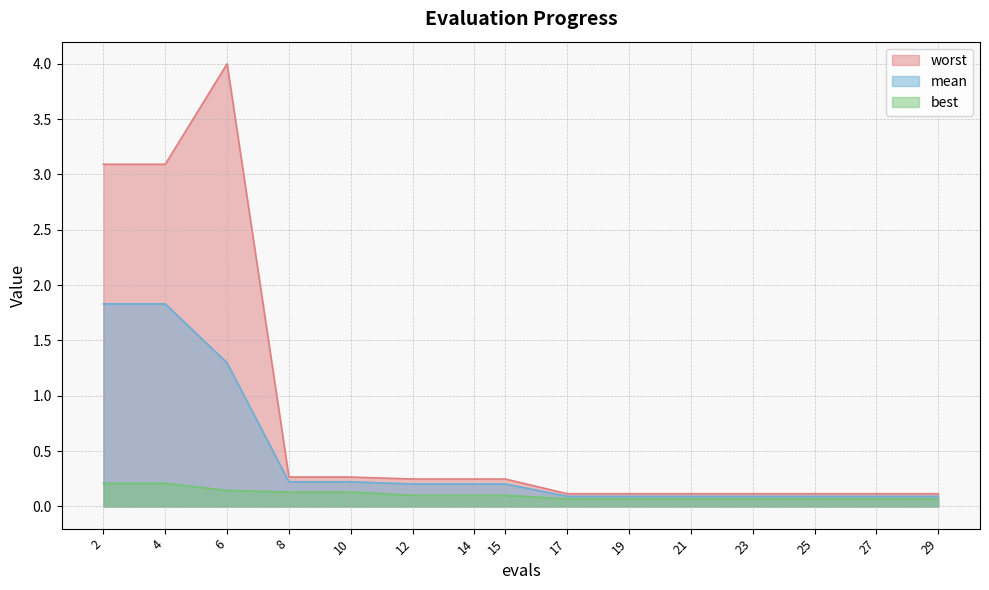

At how many categories does at least one series exceed 1?

3